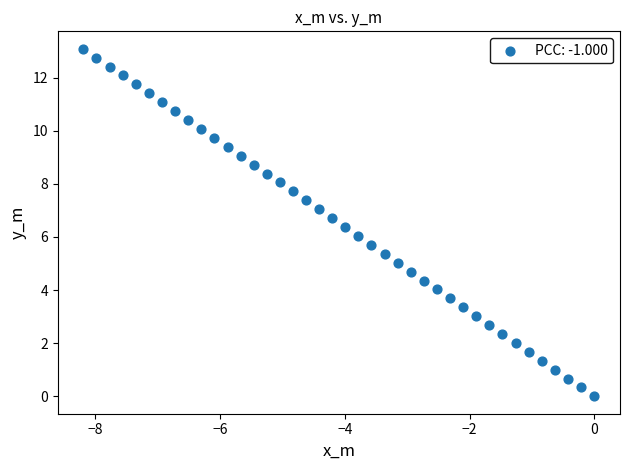

What is the range of Y values (max minus min)?

13.1